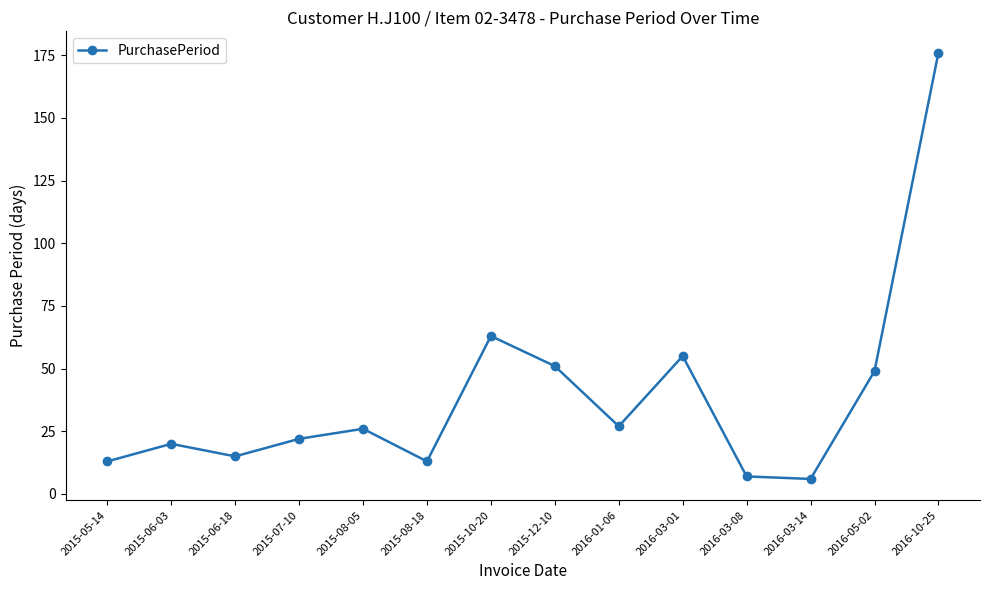

What is the greatest value displayed?

176